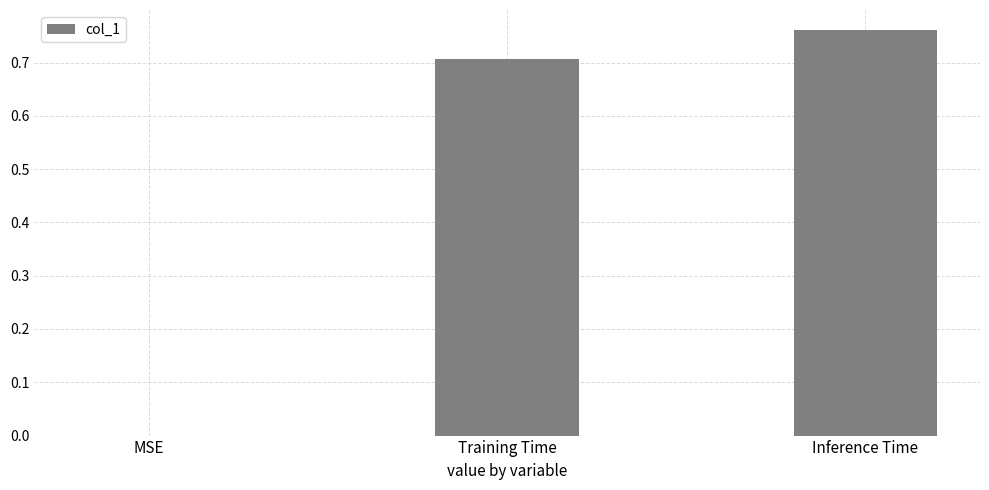

Which label corresponds to the largest value in the chart?

Inference Time